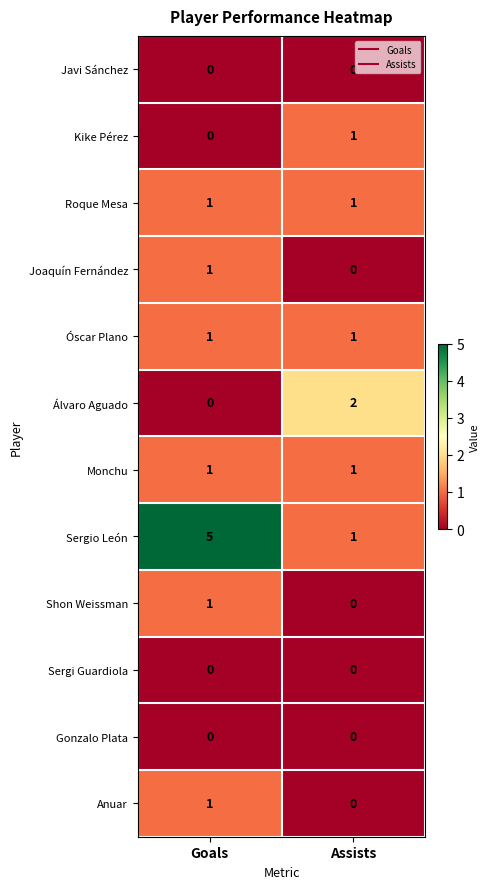

At which category is the sum across all series the highest?

Goals